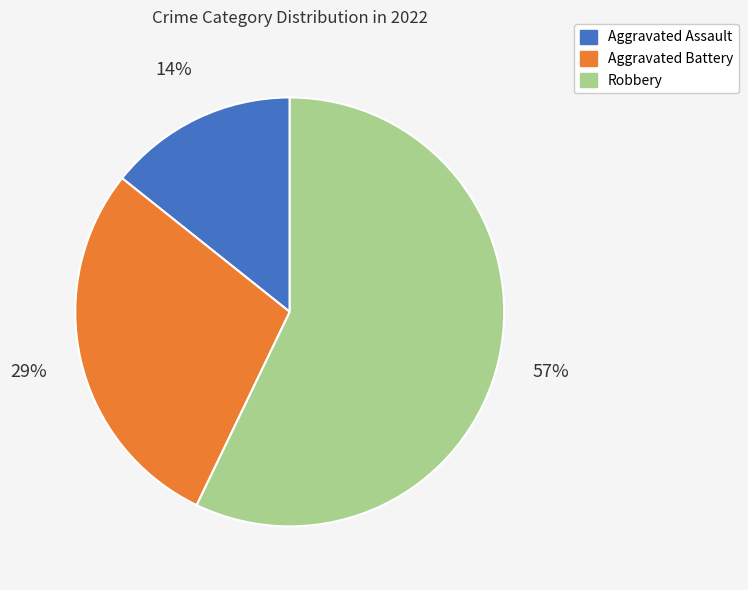

Combined, do Aggravated Battery and Aggravated Assault account for over 50%?

No